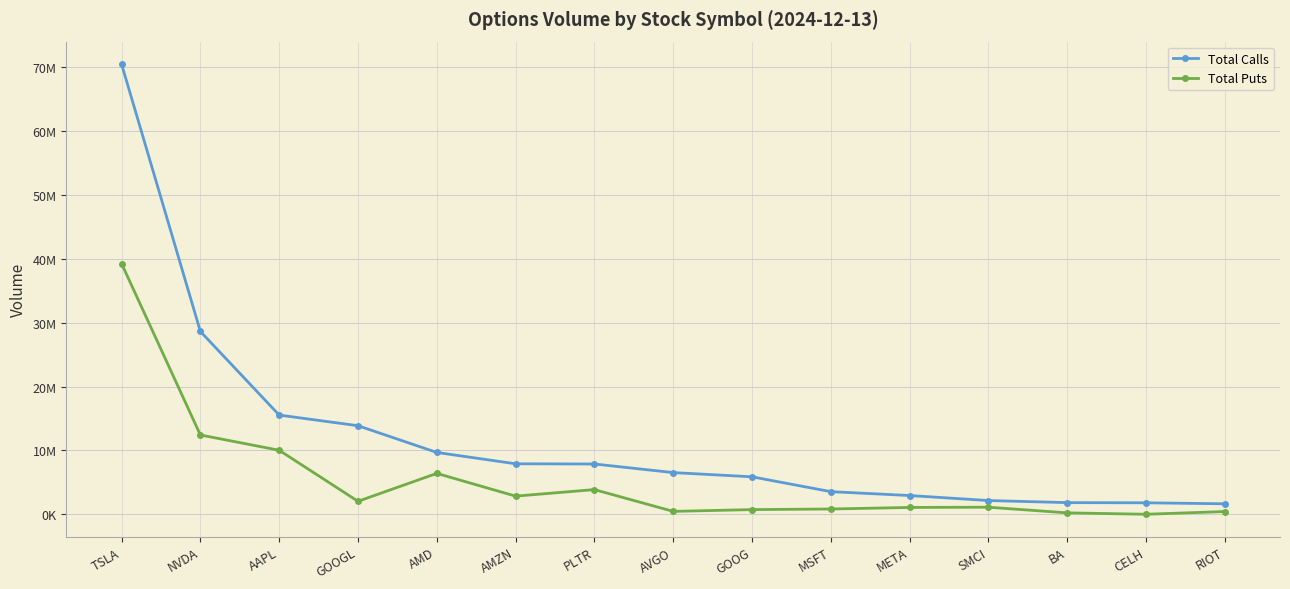

What is the maximum value for Total Puts?

39261824